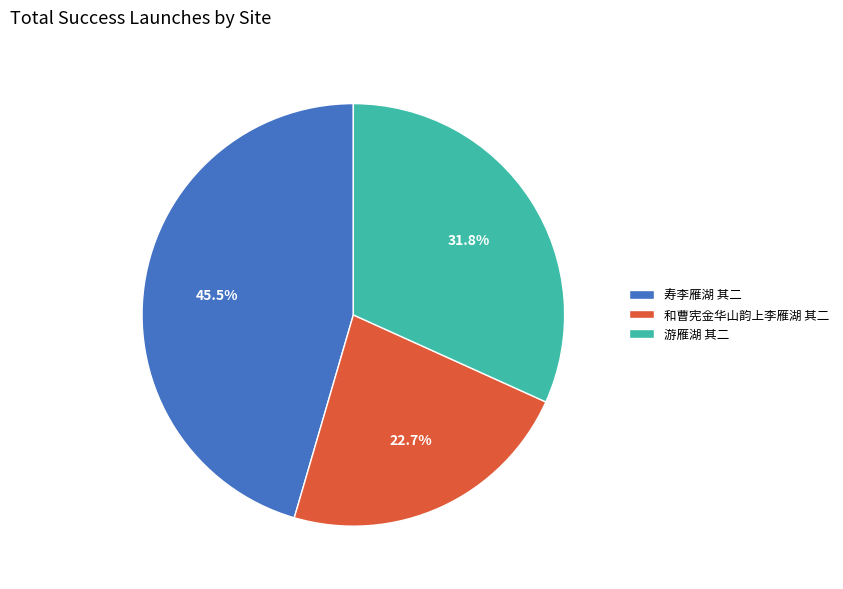

Does 寿李雁湖 其二 represent more than half of the total?

No